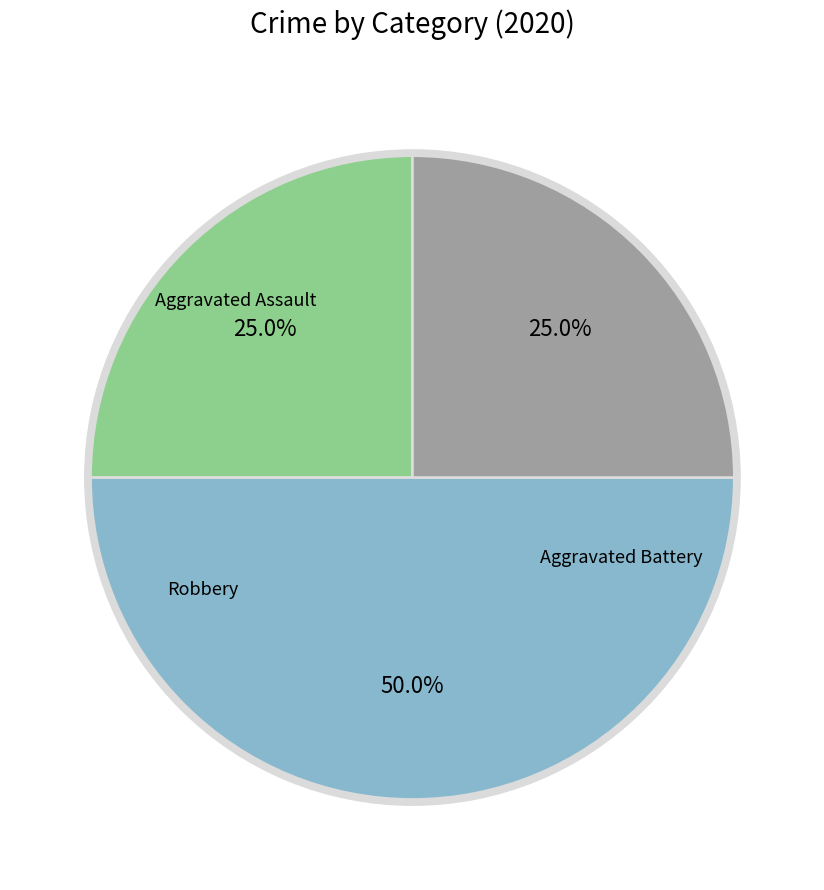

Is it true that Aggravated Assault is 25% of the pie?

True